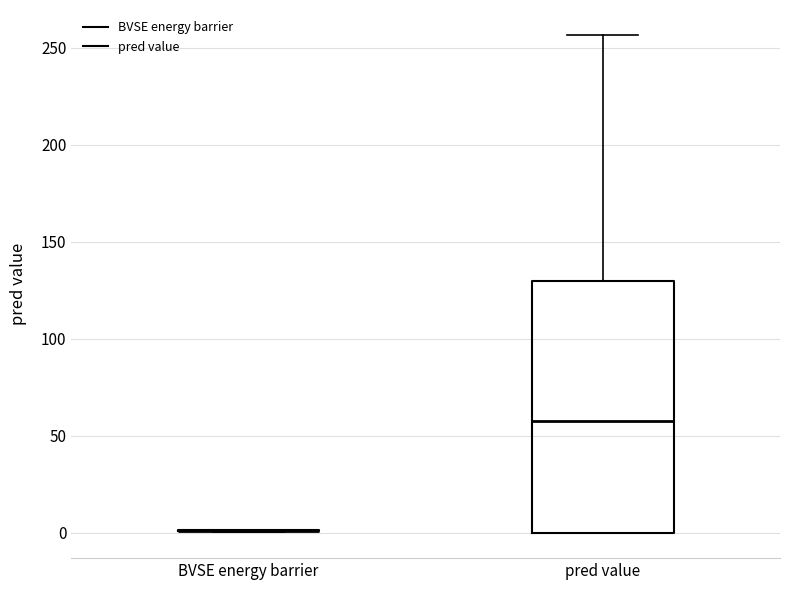

Reading left to right, transcribe this box plot: for each box, give where its median line is, the range the box spans, and where its two whiskers end, as read against the y-axis. The values are not printed on the chart, so give them approximately, as read against the axis.

BVSE energy barrier: box collapsed to a line at 0, whiskers 0 to 0
pred value: median 60, box 0 to 130, whiskers 0 to 255